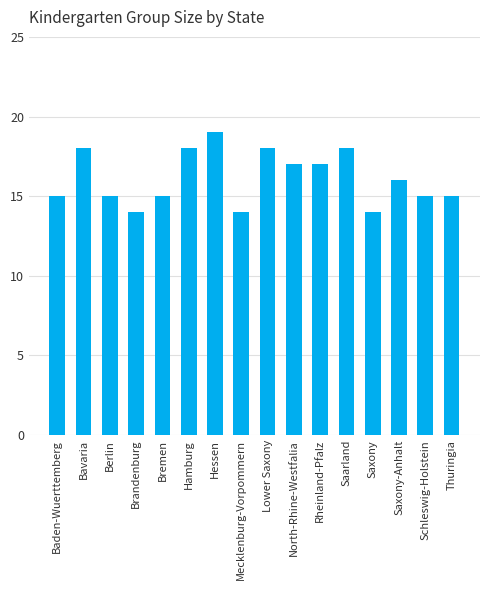

True or false: the data shows 6 at North-Rhine-Westfalia.

False